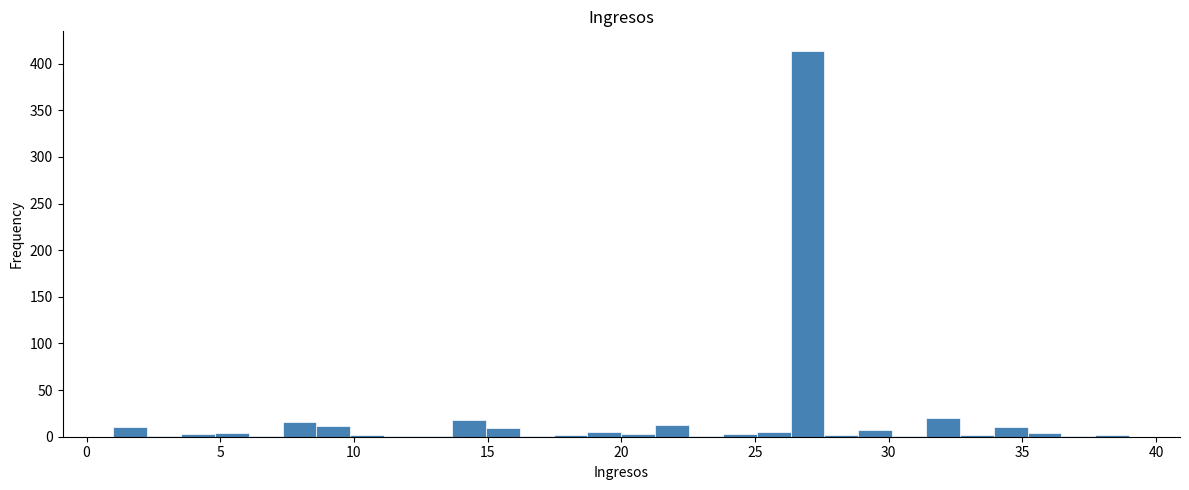

Read against the x-axis, roughly where is the centre of the tallest bar?

27.0